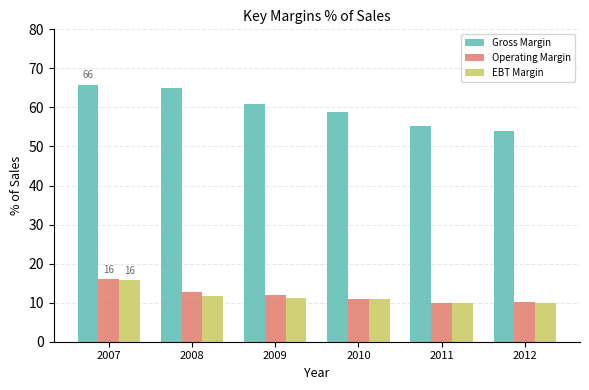

At how many categories does at least one series exceed 57?

4